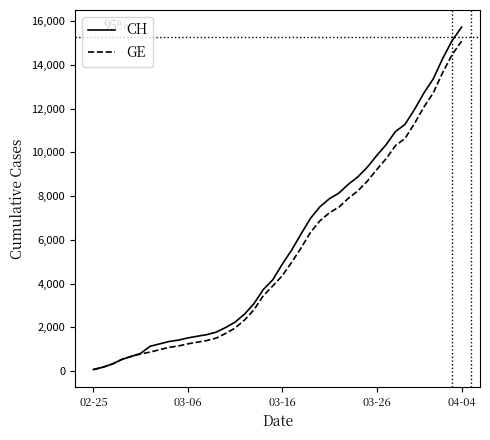

Which series has the largest range (max minus min)?

CH